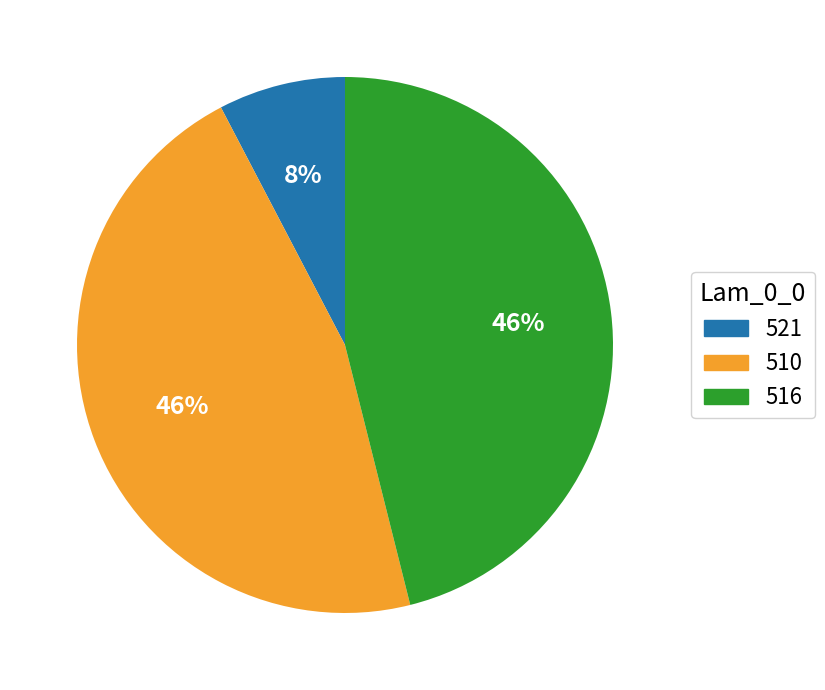

Which has a higher value, 510 or 521?

510